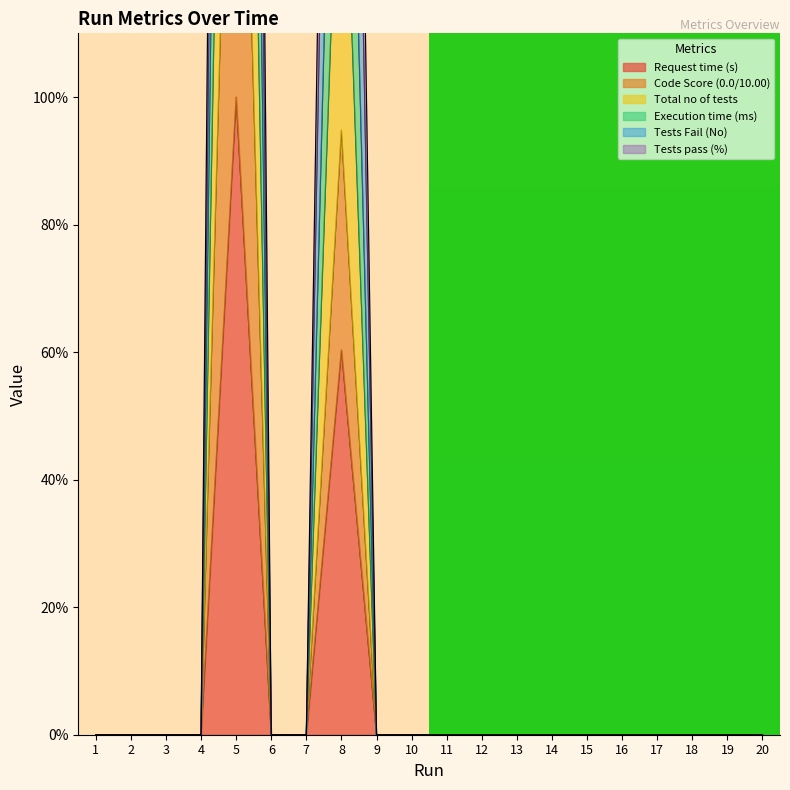

Where is Request time (s) nearest to the value 50?

8